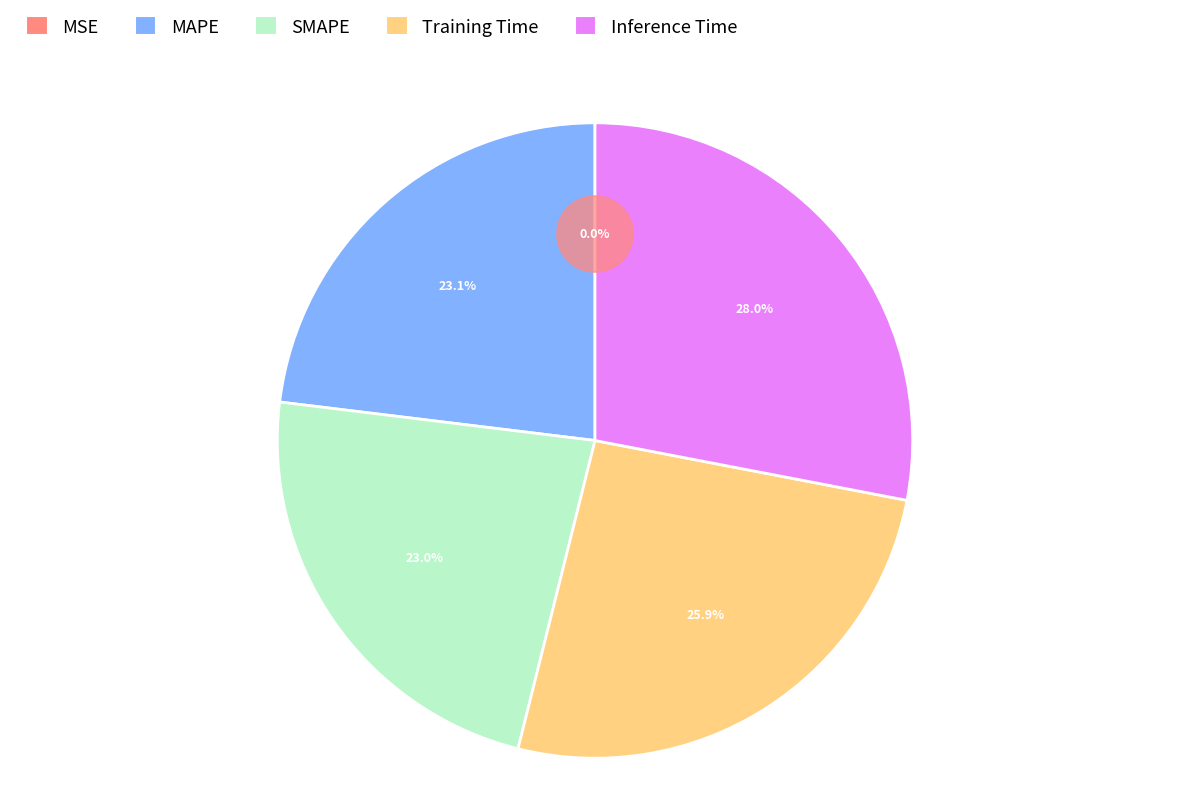

How many slices are in this pie chart?

5